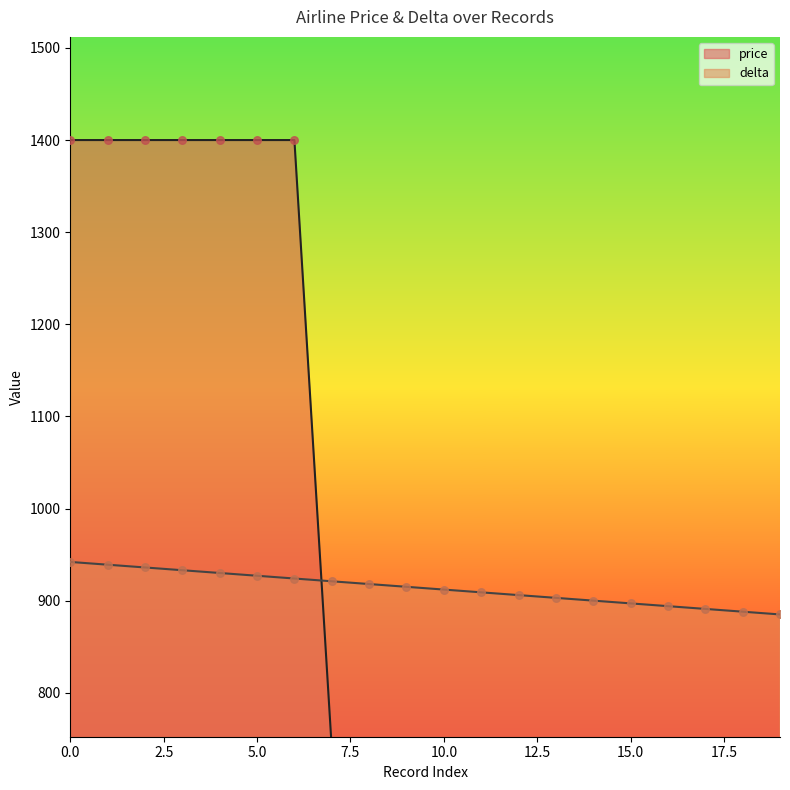

Which series reaches the minimum Y coordinate?

price